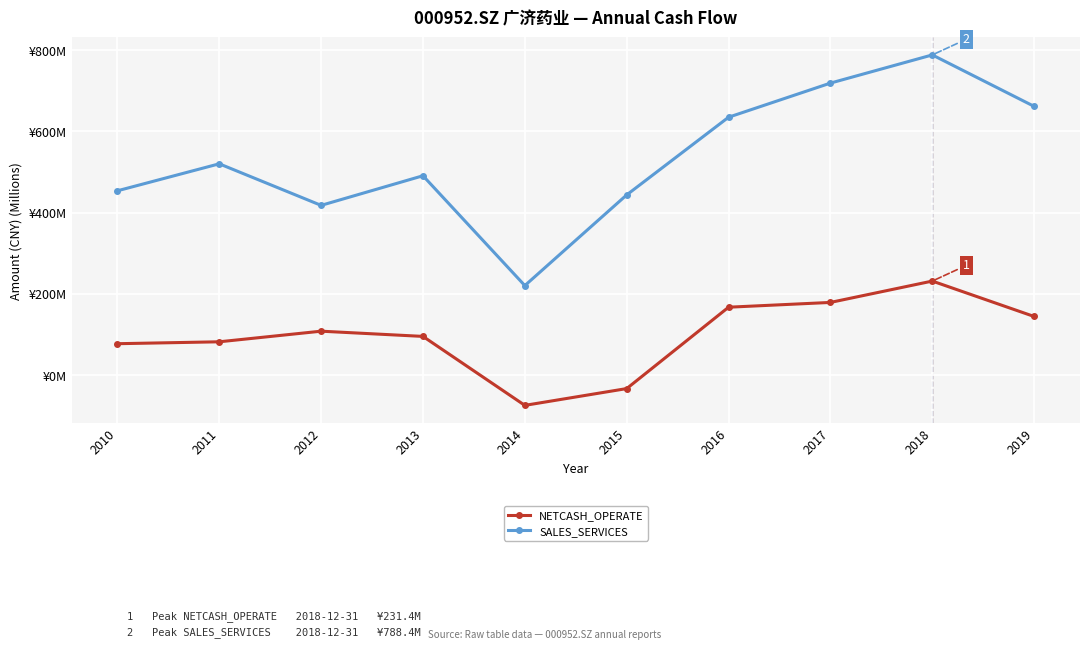

At which label does SALES_SERVICES first exceed 520?

2011